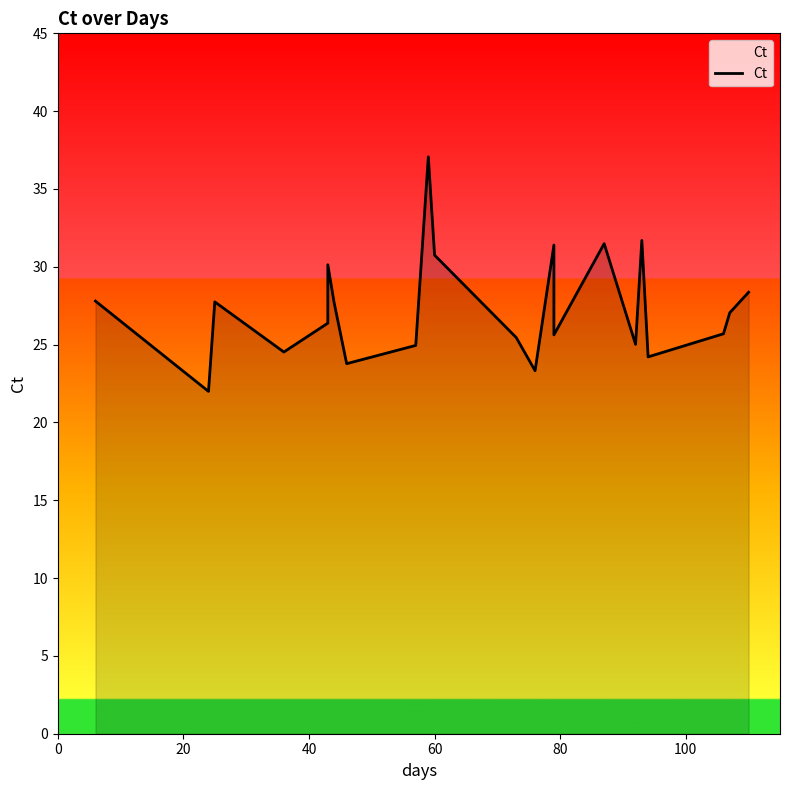

How many data points are above 27?

11